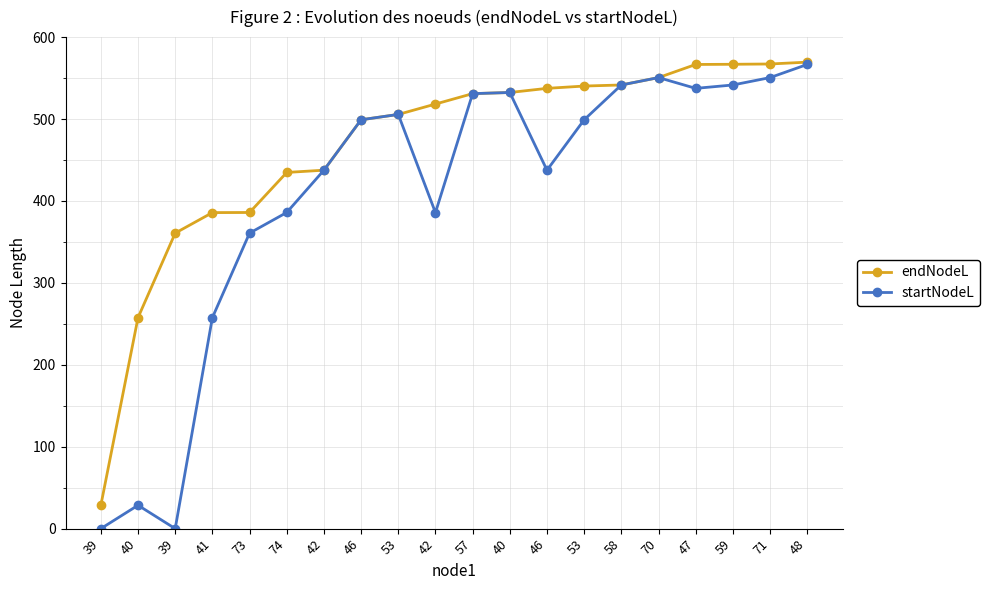

What are all the series names shown in the legend?

endNodeL, startNodeL